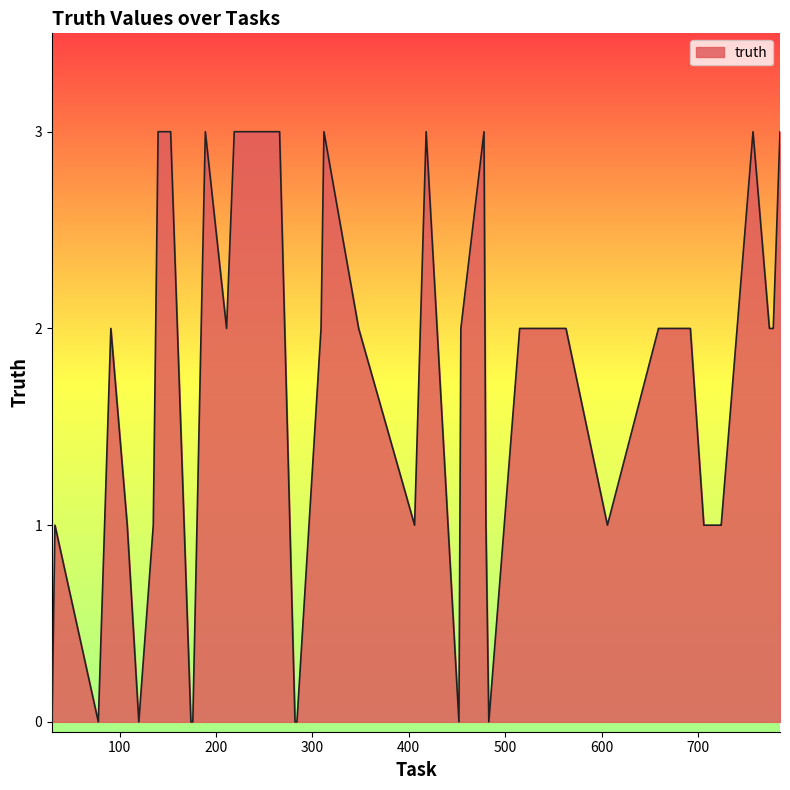

What is the greatest value displayed?

3